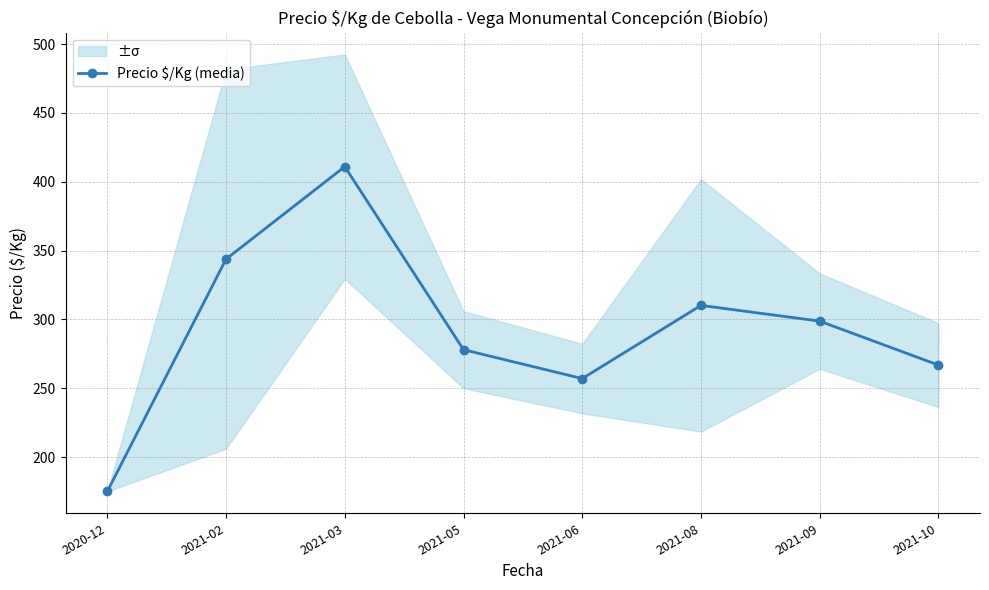

At which label is the value closest to 293?

2021-09